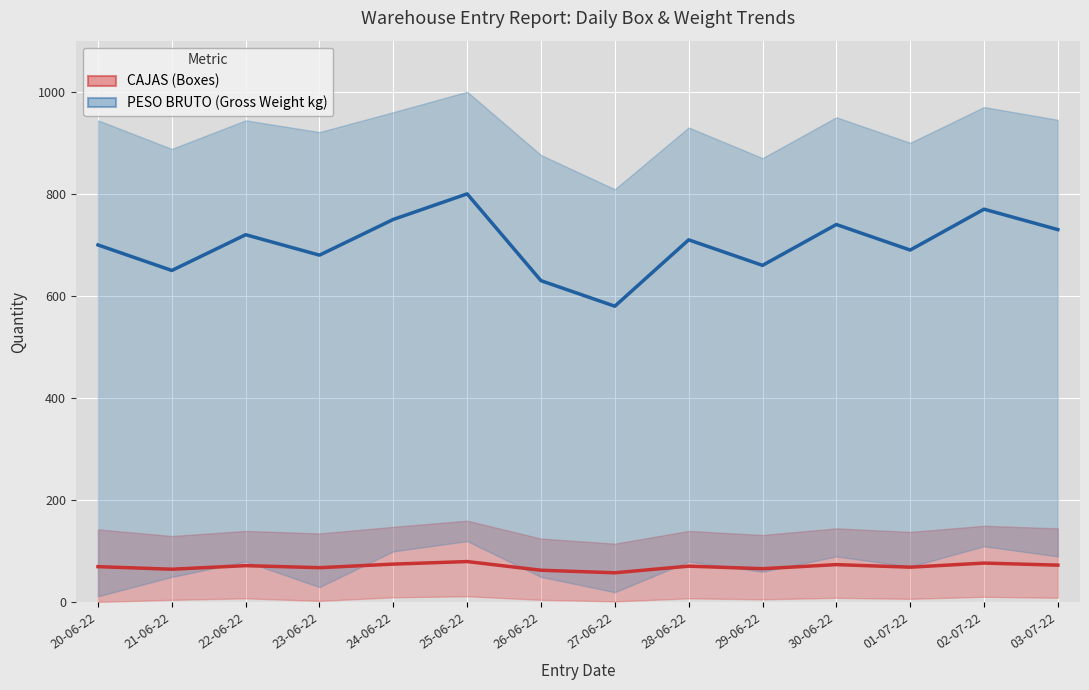

At which category is the sum across all series the highest?

25-06-22